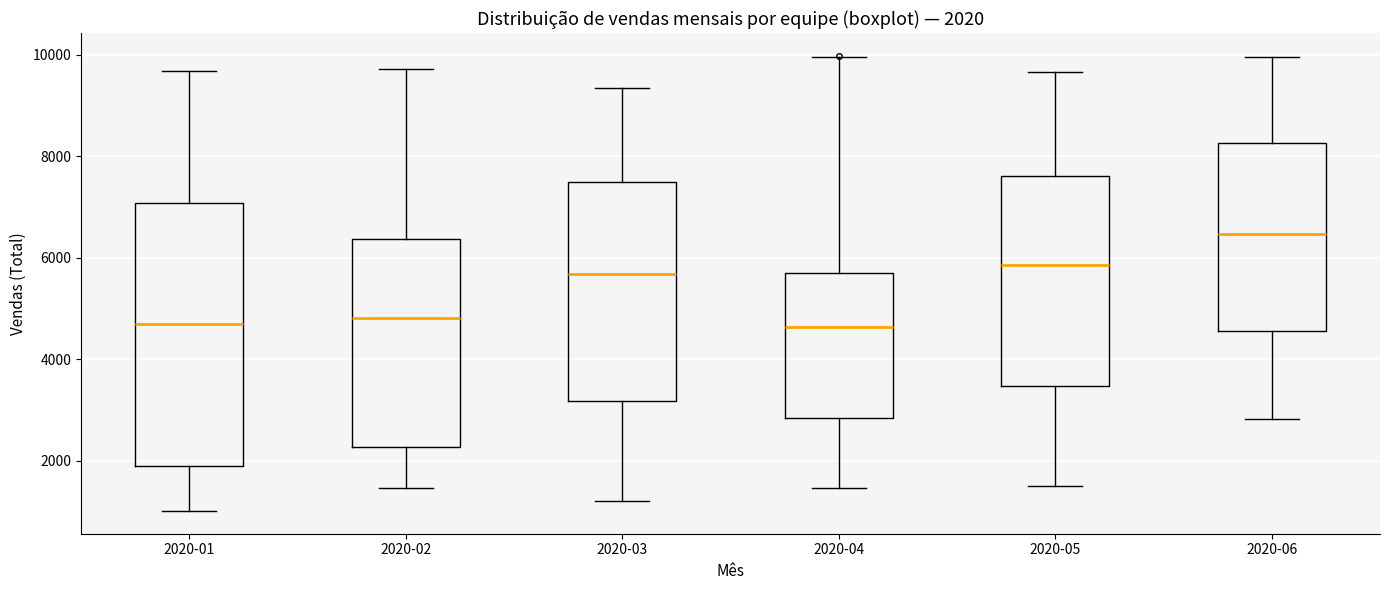

Comparing the boxes themselves (not the whiskers), which one is the tallest?

2020-01